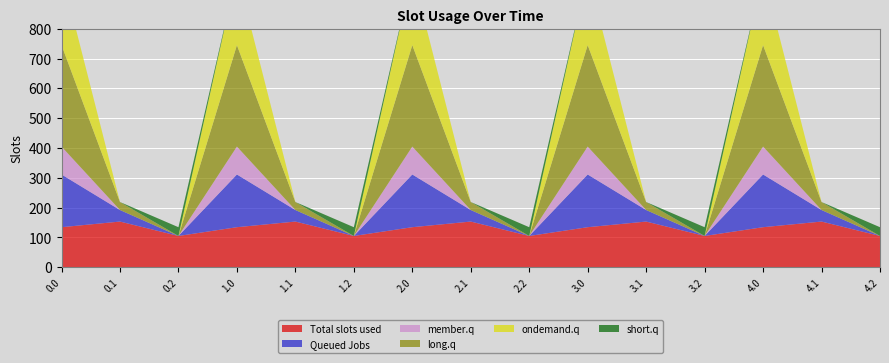

Reading left to right, what are all the values shown in this chart?

col_7: 0.0=134.3	0.1=153.2	0.2=104.9	1.0=134.3	1.1=153.2	1.2=104.9	2.0=134.3	2.1=153.2	2.2=104.9	3.0=134.3	3.1=153.2	3.2=104.9	4.0=134.3	4.1=153.2	4.2=104.9
col_11: 0.0=176.8	0.1=38.7	0.2=0.0	1.0=176.8	1.1=38.7	1.2=0.0	2.0=176.8	2.1=38.7	2.2=0.0	3.0=176.8	3.1=38.7	3.2=0.0	4.0=176.8	4.1=38.7	4.2=0.0
col_12: 0.0=93.6	0.1=0.0	0.2=0.0	1.0=93.6	1.1=0.0	1.2=0.0	2.0=93.6	2.1=0.0	2.2=0.0	3.0=93.6	3.1=0.0	3.2=0.0	4.0=93.6	4.1=0.0	4.2=0.0
col_16: 0.0=340.4	0.1=26.8	0.2=0.0	1.0=340.4	1.1=26.8	1.2=0.0	2.0=340.4	2.1=26.8	2.2=0.0	3.0=340.4	3.1=26.8	3.2=0.0	4.0=340.4	4.1=26.8	4.2=0.0
col_17: 0.0=243.5	0.1=0.0	0.2=0.0	1.0=243.5	1.1=0.0	1.2=0.0	2.0=243.5	2.1=0.0	2.2=0.0	3.0=243.5	3.1=0.0	3.2=0.0	4.0=243.5	4.1=0.0	4.2=0.0
col_6: 0.0=0.0	0.1=0.0	0.2=29.3	1.0=0.0	1.1=0.0	1.2=29.3	2.0=0.0	2.1=0.0	2.2=29.3	3.0=0.0	3.1=0.0	3.2=29.3	4.0=0.0	4.1=0.0	4.2=29.3